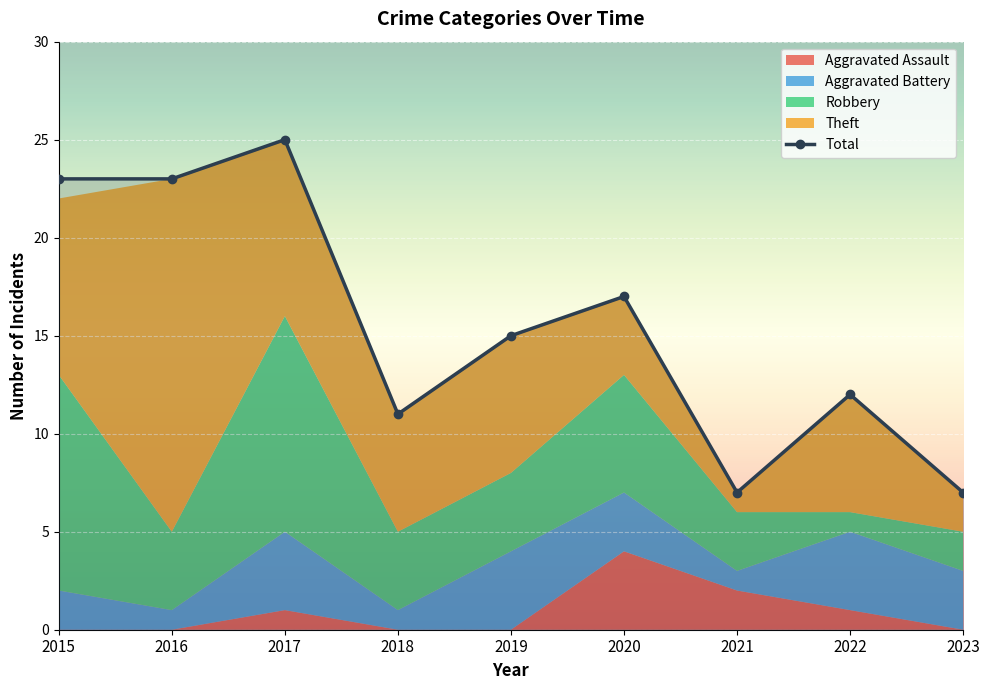

How many data points does each series have?

9